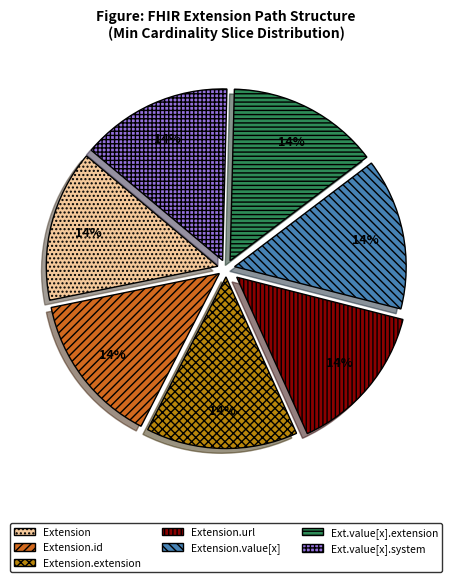

Does any single category account for the majority?

No